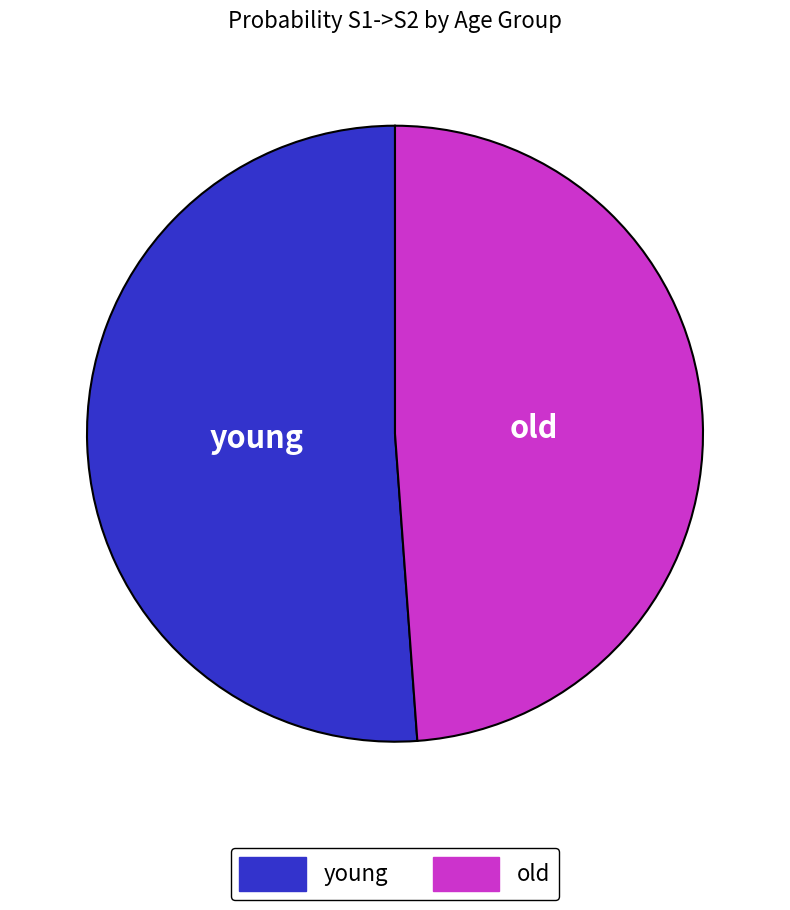

Rank the categories by value from highest to lowest.

young, old